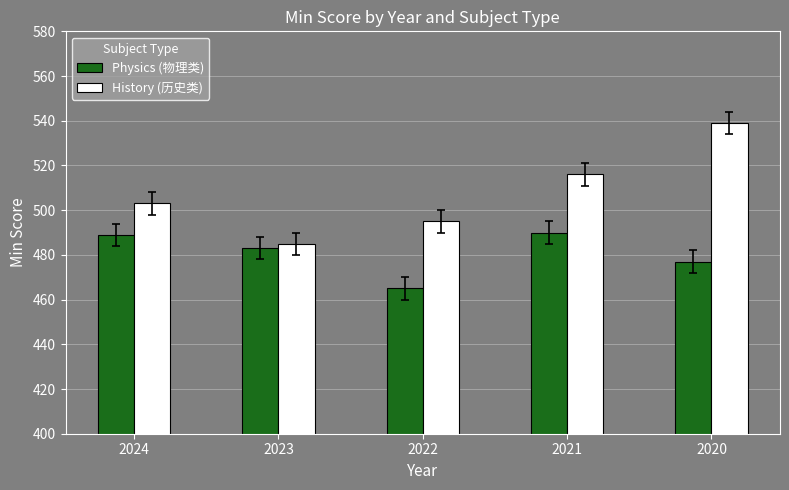

Is it true that Physics (物理类) equals 483 at 2023?

True